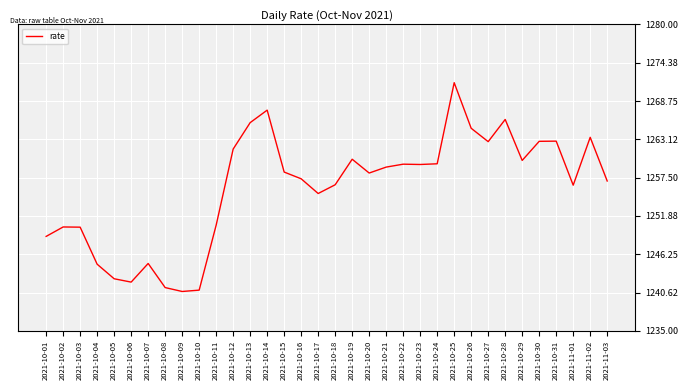

Between 2021-10-02 and 2021-10-27, which is larger?

2021-10-27